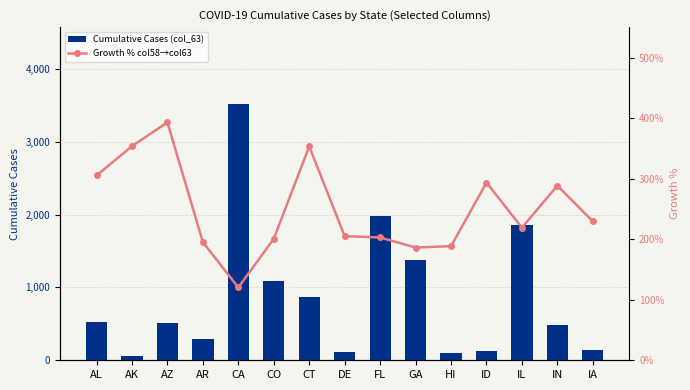

True or false: Cumulative Cases (col_63) has a value of 939.3 at GA.

False